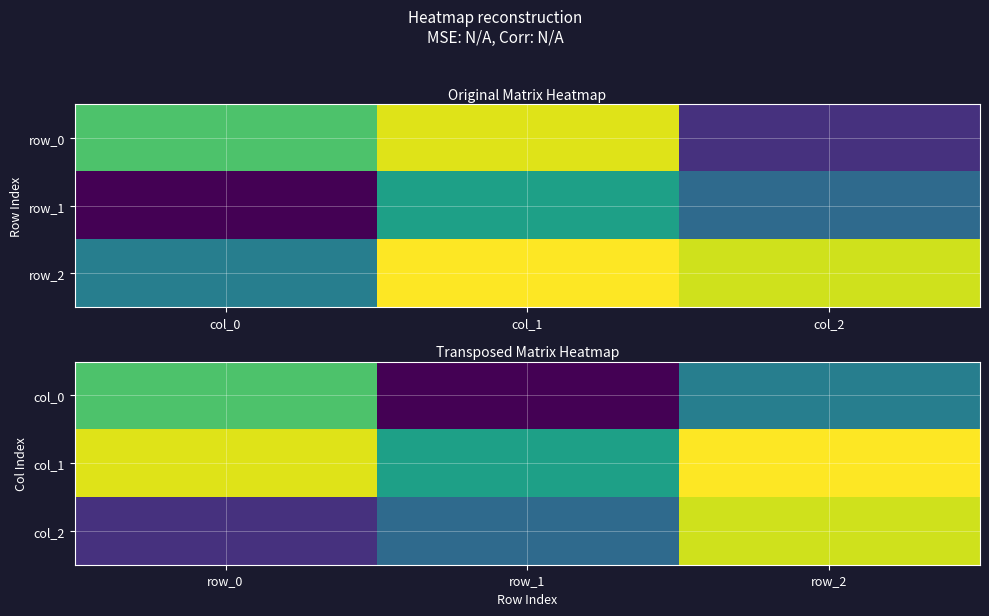

What is the average value of the col_0 series?

-0.3